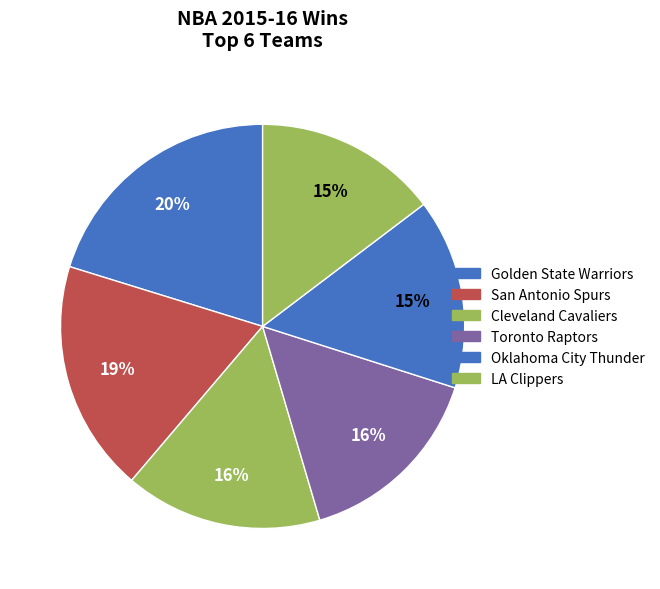

Count the number of slices in the pie.

6